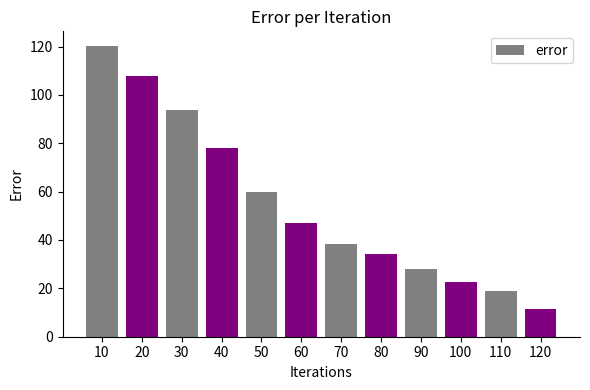

Is it true that the value at 100 is 22.8?

True